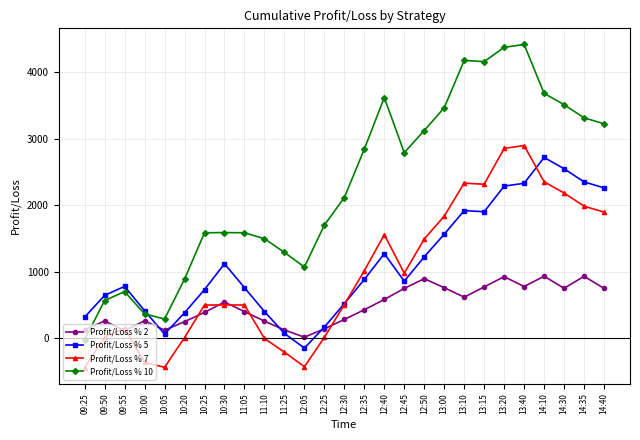

What is the smallest value displayed?

-442.6